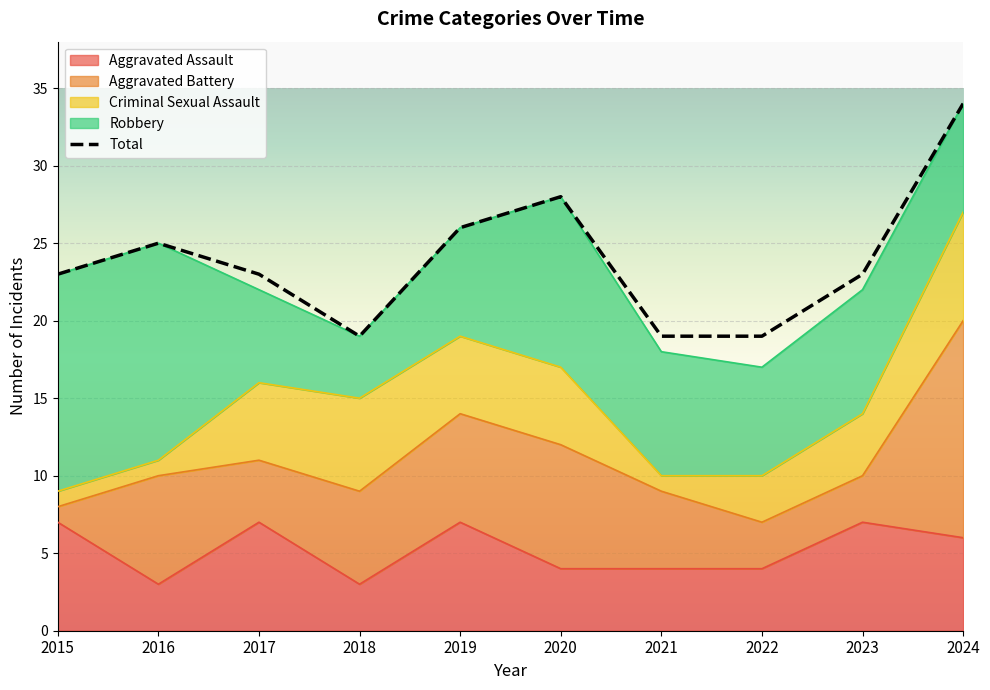

What is the value of the 6th point from the left?

28